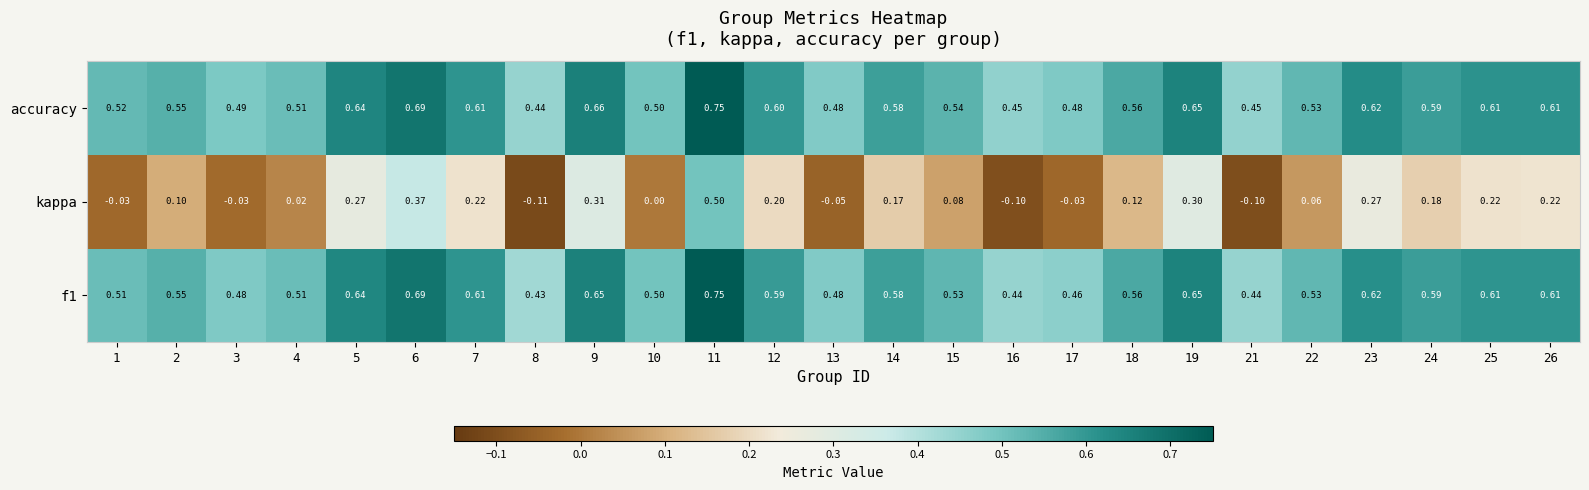

How many distinct data groups are displayed?

3